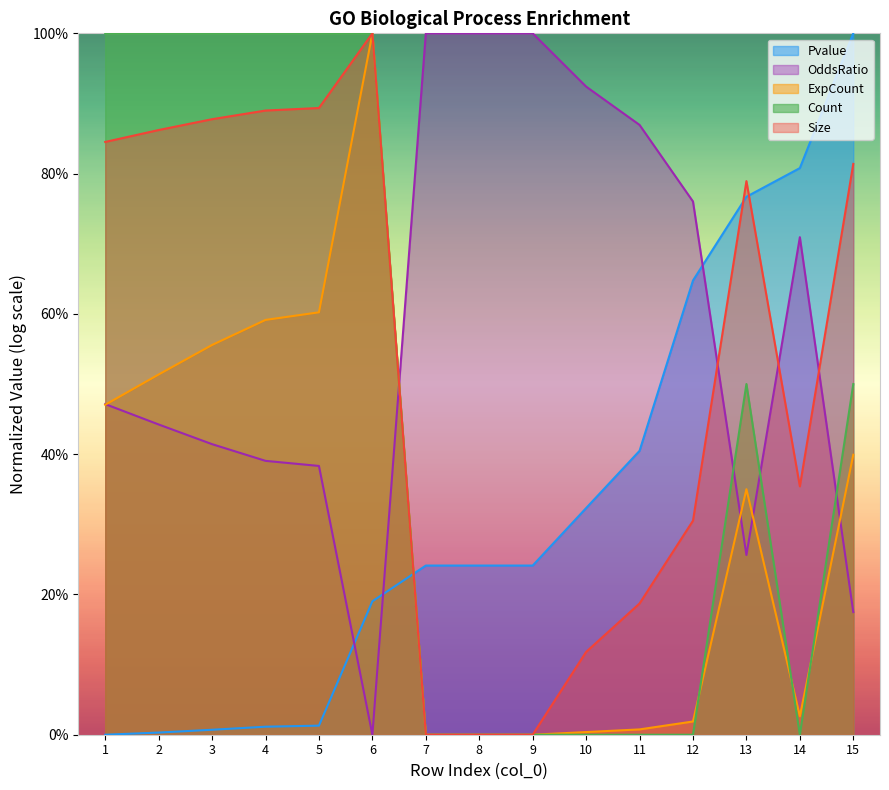

Which has a higher value, 15 or 2?

15